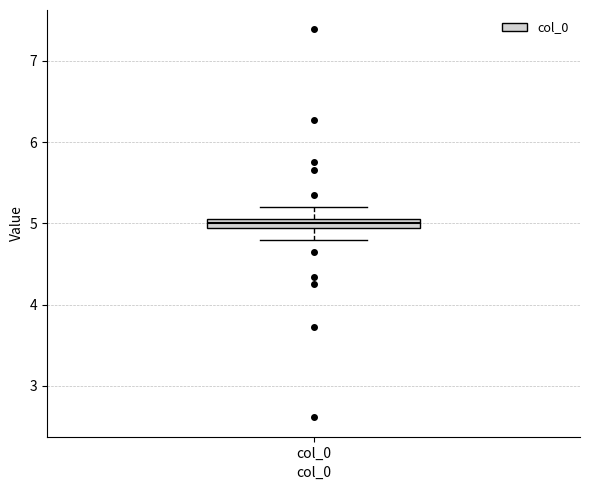

Where is the upper edge of the box for col_0 on the y-axis? The values are not printed on the chart, so give them approximately, as read against the axis.

5.1